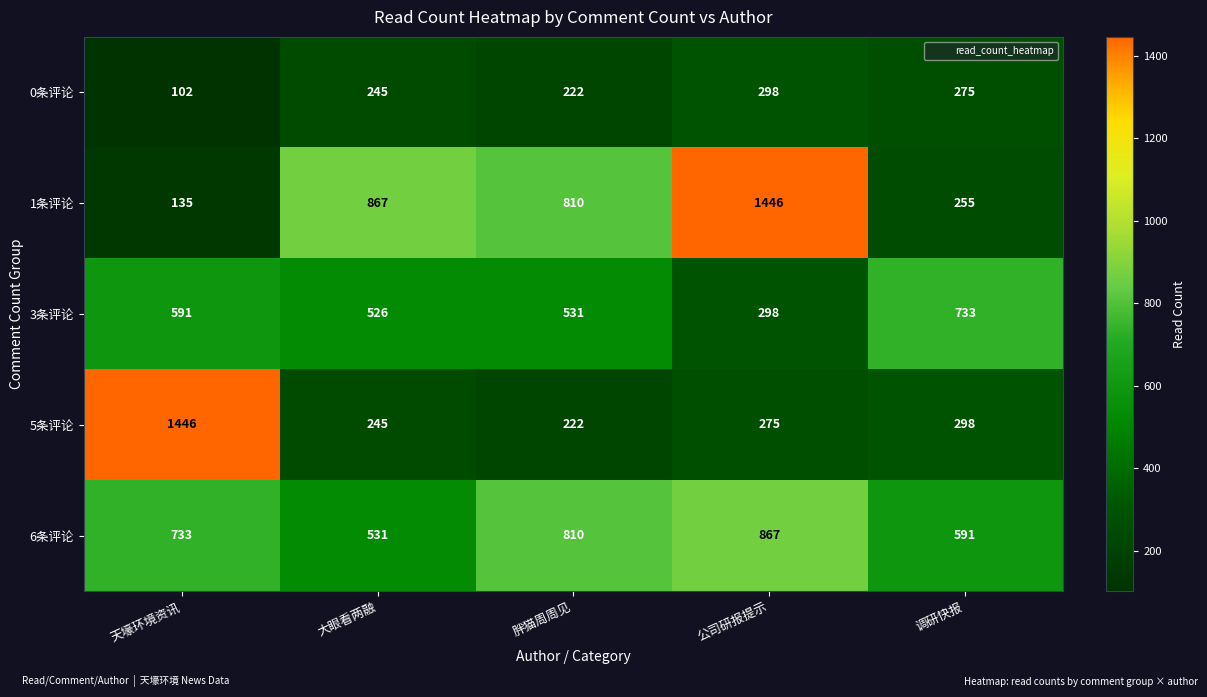

What is the sum of all 6条评论 values?

3532